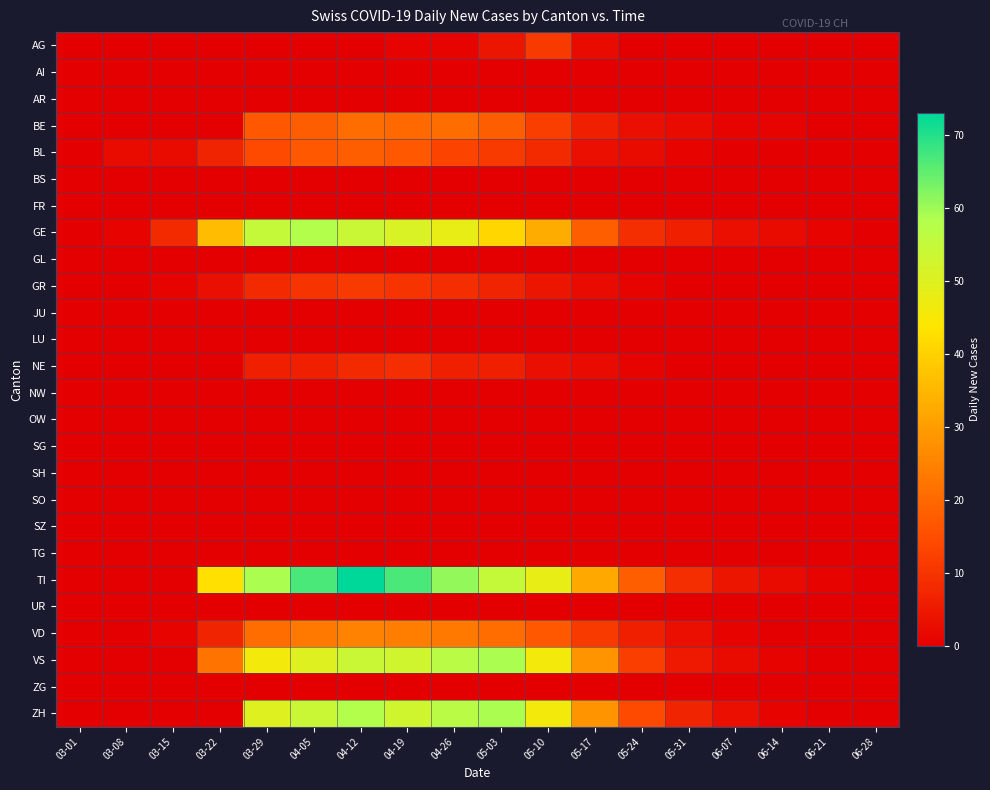

Reading left to right, transcribe all the data shown in this chart.

AG: 03-01=0	03-08=0	03-15=0	03-22=0	03-29=0	04-05=0	04-12=0	04-19=1	04-26=1	05-03=4	05-10=11	05-17=2	05-24=0	05-31=0	06-07=0	06-14=0	06-21=0	06-28=0
AI: 03-01=0	03-08=0	03-15=0	03-22=0	03-29=0	04-05=0	04-12=0	04-19=0	04-26=0	05-03=0	05-10=0	05-17=0	05-24=0	05-31=0	06-07=0	06-14=0	06-21=0	06-28=0
AR: 03-01=0	03-08=0	03-15=0	03-22=0	03-29=0	04-05=0	04-12=0	04-19=0	04-26=0	05-03=0	05-10=0	05-17=0	05-24=0	05-31=0	06-07=0	06-14=0	06-21=0	06-28=0
BE: 03-01=0	03-08=0	03-15=0	03-22=0	03-29=17	04-05=18	04-12=21	04-19=20	04-26=21	05-03=18	05-10=12	05-17=6	05-24=3	05-31=2	06-07=1	06-14=1	06-21=0	06-28=0
BL: 03-01=0	03-08=2	03-15=2	03-22=7	03-29=14	04-05=17	04-12=18	04-19=17	04-26=13	05-03=11	05-10=8	05-17=3	05-24=2	05-31=1	06-07=0	06-14=0	06-21=0	06-28=0
BS: 03-01=0	03-08=0	03-15=0	03-22=0	03-29=0	04-05=0	04-12=0	04-19=0	04-26=0	05-03=0	05-10=0	05-17=0	05-24=0	05-31=0	06-07=0	06-14=0	06-21=0	06-28=0
FR: 03-01=0	03-08=0	03-15=0	03-22=0	03-29=0	04-05=0	04-12=0	04-19=0	04-26=0	05-03=0	05-10=0	05-17=0	05-24=0	05-31=0	06-07=0	06-14=0	06-21=0	06-28=0
GE: 03-01=0	03-08=1	03-15=8	03-22=36	03-29=55	04-05=58	04-12=54	04-19=51	04-26=48	05-03=41	05-10=33	05-17=18	05-24=9	05-31=6	06-07=3	06-14=2	06-21=1	06-28=0
GL: 03-01=0	03-08=0	03-15=0	03-22=0	03-29=0	04-05=0	04-12=0	04-19=0	04-26=0	05-03=0	05-10=0	05-17=0	05-24=0	05-31=0	06-07=0	06-14=0	06-21=0	06-28=0
GR: 03-01=0	03-08=0	03-15=1	03-22=3	03-29=8	04-05=10	04-12=11	04-19=10	04-26=9	05-03=7	05-10=4	05-17=2	05-24=1	05-31=0	06-07=0	06-14=0	06-21=0	06-28=0
JU: 03-01=0	03-08=0	03-15=0	03-22=0	03-29=0	04-05=0	04-12=0	04-19=0	04-26=0	05-03=0	05-10=0	05-17=0	05-24=0	05-31=0	06-07=0	06-14=0	06-21=0	06-28=0
LU: 03-01=0	03-08=0	03-15=0	03-22=0	03-29=0	04-05=0	04-12=0	04-19=0	04-26=0	05-03=0	05-10=0	05-17=0	05-24=0	05-31=0	06-07=0	06-14=0	06-21=0	06-28=0
NE: 03-01=0	03-08=0	03-15=0	03-22=0	03-29=6	04-05=6	04-12=8	04-19=9	04-26=6	05-03=6	05-10=3	05-17=2	05-24=1	05-31=0	06-07=0	06-14=0	06-21=0	06-28=0
NW: 03-01=0	03-08=0	03-15=0	03-22=0	03-29=0	04-05=0	04-12=0	04-19=0	04-26=0	05-03=0	05-10=0	05-17=0	05-24=0	05-31=0	06-07=0	06-14=0	06-21=0	06-28=0
OW: 03-01=0	03-08=0	03-15=0	03-22=0	03-29=0	04-05=0	04-12=0	04-19=0	04-26=0	05-03=0	05-10=0	05-17=0	05-24=0	05-31=0	06-07=0	06-14=0	06-21=0	06-28=0
SG: 03-01=0	03-08=0	03-15=0	03-22=0	03-29=0	04-05=0	04-12=0	04-19=0	04-26=0	05-03=0	05-10=0	05-17=0	05-24=0	05-31=0	06-07=0	06-14=0	06-21=0	06-28=0
SH: 03-01=0	03-08=0	03-15=0	03-22=0	03-29=0	04-05=0	04-12=0	04-19=0	04-26=0	05-03=0	05-10=0	05-17=0	05-24=0	05-31=0	06-07=0	06-14=0	06-21=0	06-28=0
SO: 03-01=0	03-08=0	03-15=0	03-22=0	03-29=0	04-05=0	04-12=0	04-19=0	04-26=0	05-03=0	05-10=0	05-17=0	05-24=0	05-31=0	06-07=0	06-14=0	06-21=0	06-28=0
SZ: 03-01=0	03-08=0	03-15=0	03-22=0	03-29=0	04-05=0	04-12=0	04-19=0	04-26=0	05-03=0	05-10=0	05-17=0	05-24=0	05-31=0	06-07=0	06-14=0	06-21=0	06-28=0
TG: 03-01=0	03-08=0	03-15=0	03-22=0	03-29=0	04-05=0	04-12=0	04-19=0	04-26=0	05-03=0	05-10=0	05-17=0	05-24=0	05-31=0	06-07=0	06-14=0	06-21=0	06-28=0
TI: 03-01=0	03-08=0	03-15=0	03-22=43	03-29=59	04-05=67	04-12=73	04-19=67	04-26=61	05-03=55	05-10=48	05-17=32	05-24=18	05-31=9	06-07=4	06-14=2	06-21=1	06-28=0
UR: 03-01=0	03-08=0	03-15=0	03-22=0	03-29=0	04-05=0	04-12=0	04-19=0	04-26=0	05-03=0	05-10=0	05-17=0	05-24=0	05-31=0	06-07=0	06-14=0	06-21=0	06-28=0
VD: 03-01=0	03-08=0	03-15=1	03-22=7	03-29=21	04-05=23	04-12=25	04-19=24	04-26=23	05-03=21	05-10=17	05-17=11	05-24=6	05-31=3	06-07=1	06-14=0	06-21=0	06-28=0
VS: 03-01=0	03-08=0	03-15=0	03-22=22	03-29=46	04-05=50	04-12=54	04-19=53	04-26=57	05-03=59	05-10=46	05-17=28	05-24=12	05-31=5	06-07=2	06-14=1	06-21=0	06-28=0
ZG: 03-01=0	03-08=0	03-15=0	03-22=0	03-29=0	04-05=0	04-12=0	04-19=0	04-26=0	05-03=0	05-10=0	05-17=0	05-24=0	05-31=0	06-07=0	06-14=0	06-21=0	06-28=0
ZH: 03-01=0	03-08=0	03-15=0	03-22=0	03-29=50	04-05=54	04-12=58	04-19=53	04-26=57	05-03=59	05-10=46	05-17=28	05-24=14	05-31=7	06-07=3	06-14=1	06-21=0	06-28=0